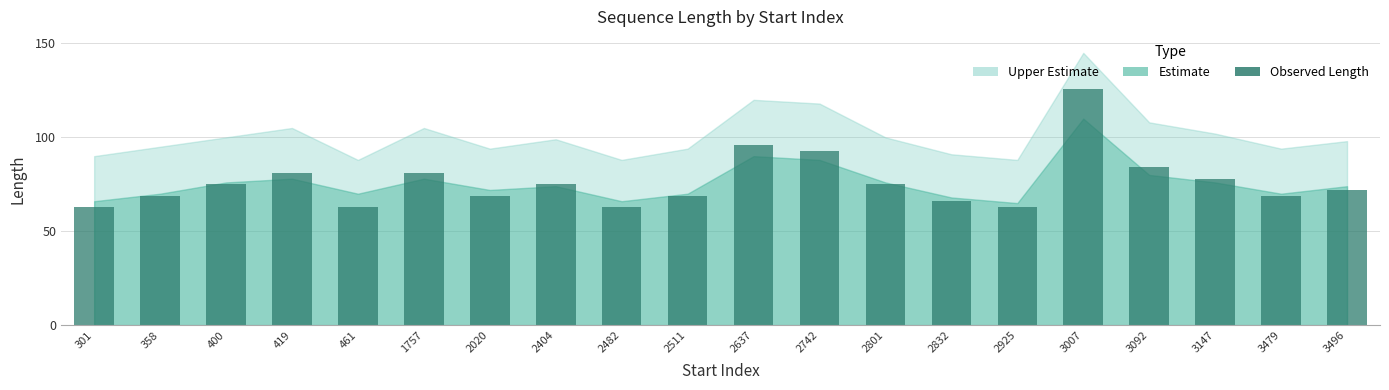

Reading left to right, list all the values displayed in this chart.

301=63	358=69	400=75	419=81	461=63	1757=81	2020=69	2404=75	2482=63	2511=69	2637=96	2742=93	2801=75	2832=66	2925=63	3007=126	3092=84	3147=78	3479=69	3496=72